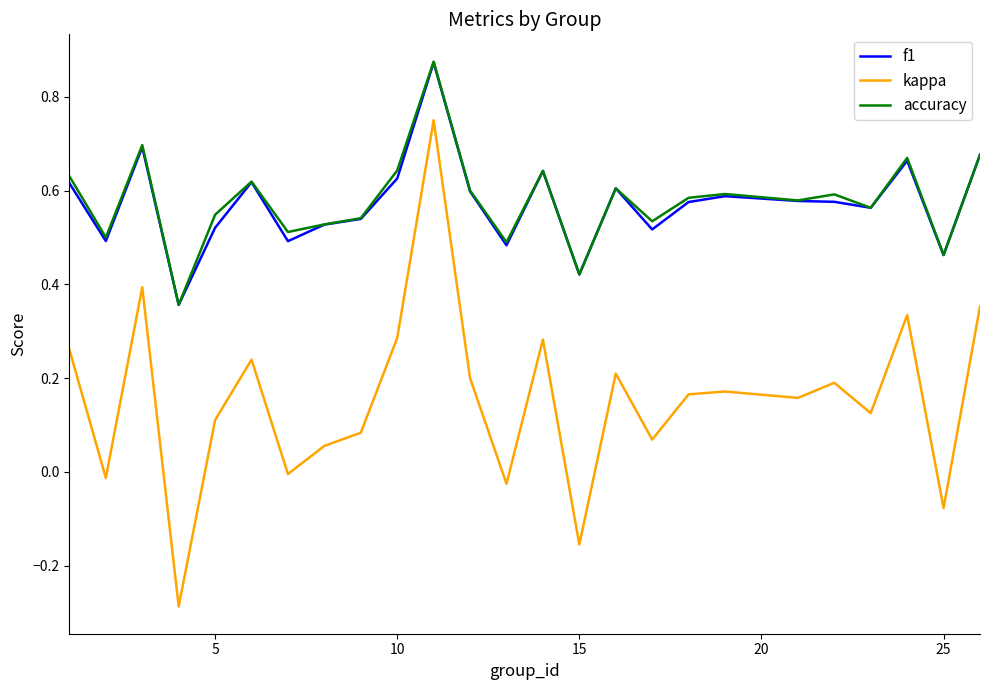

Which series has the widest spread of values?

kappa